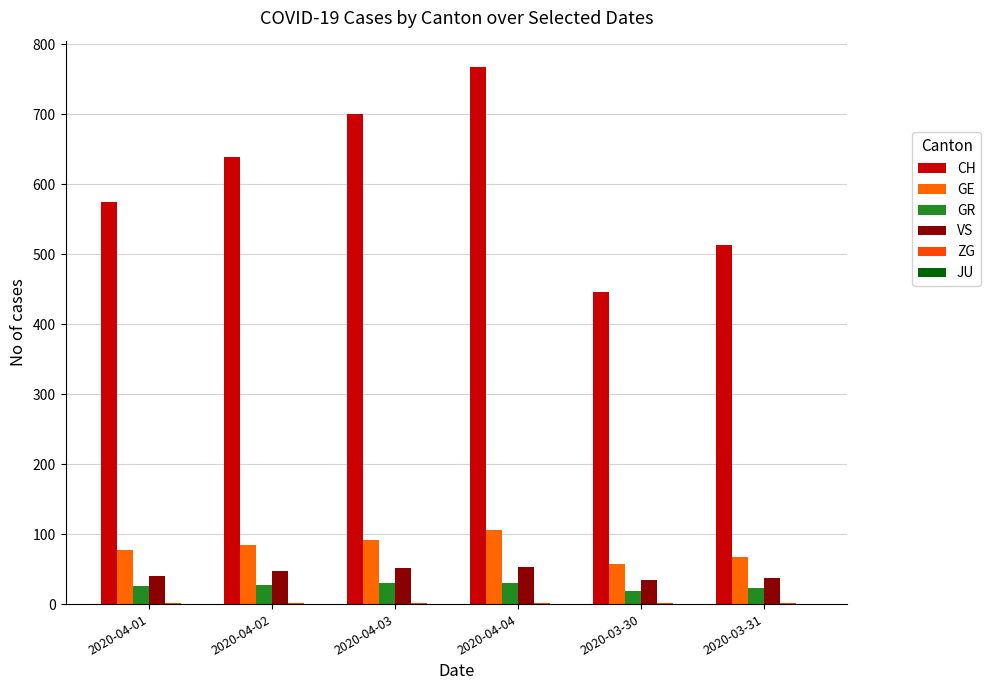

What is the spread (max minus min) of values at 2020-04-03?

699